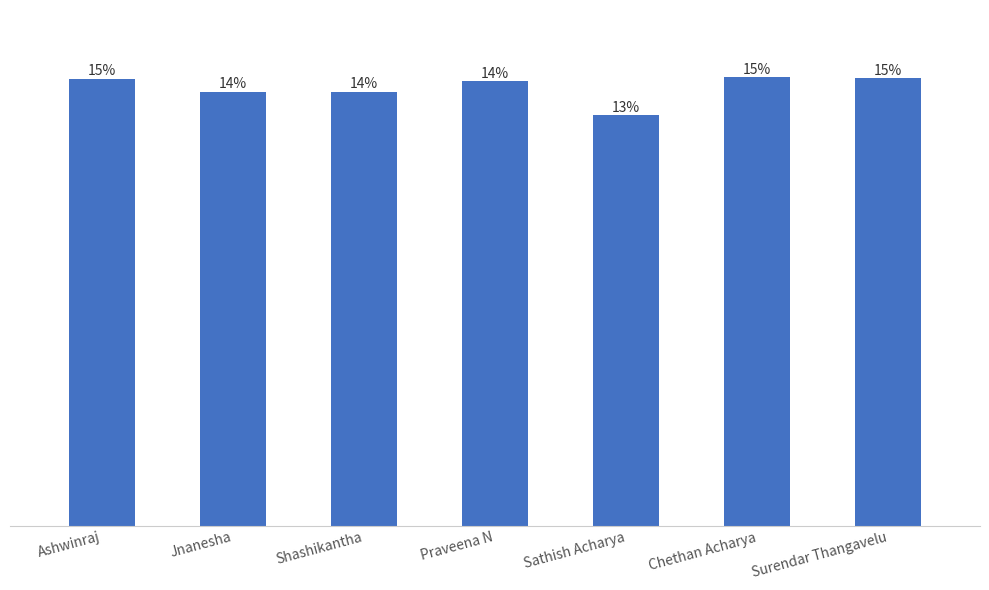

How many series are shown in this chart?

1